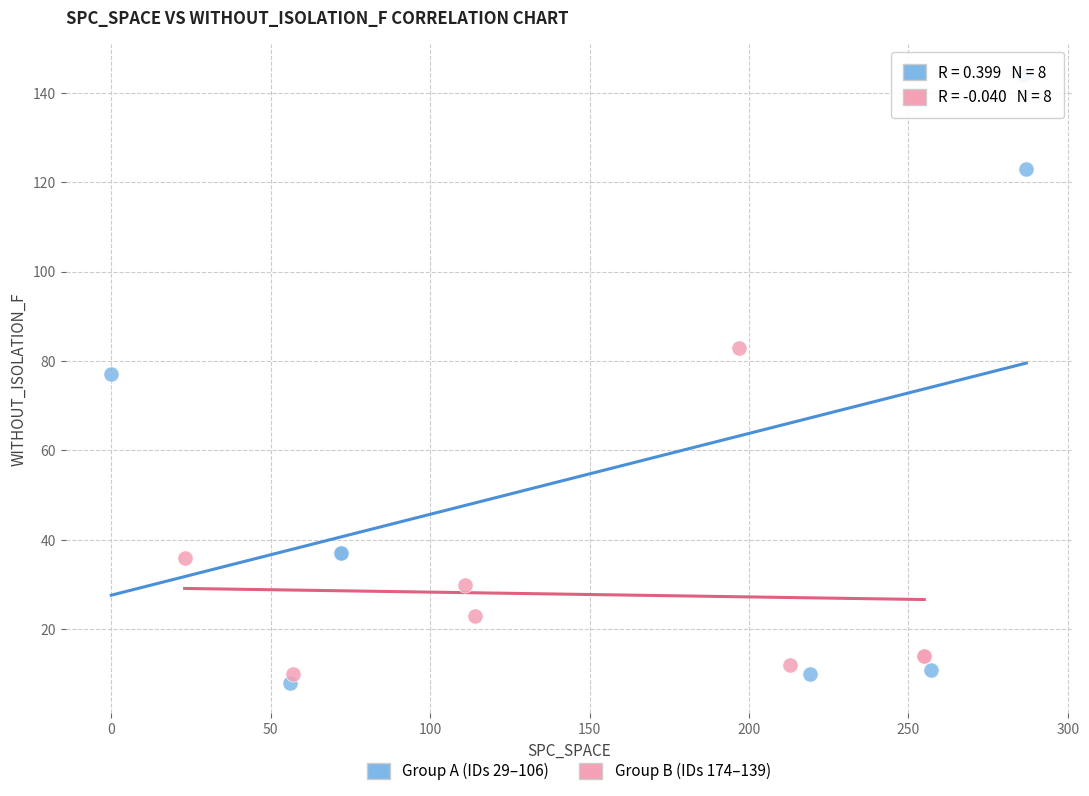

Which series reaches the maximum Y coordinate?

Group A (IDs 29–106)